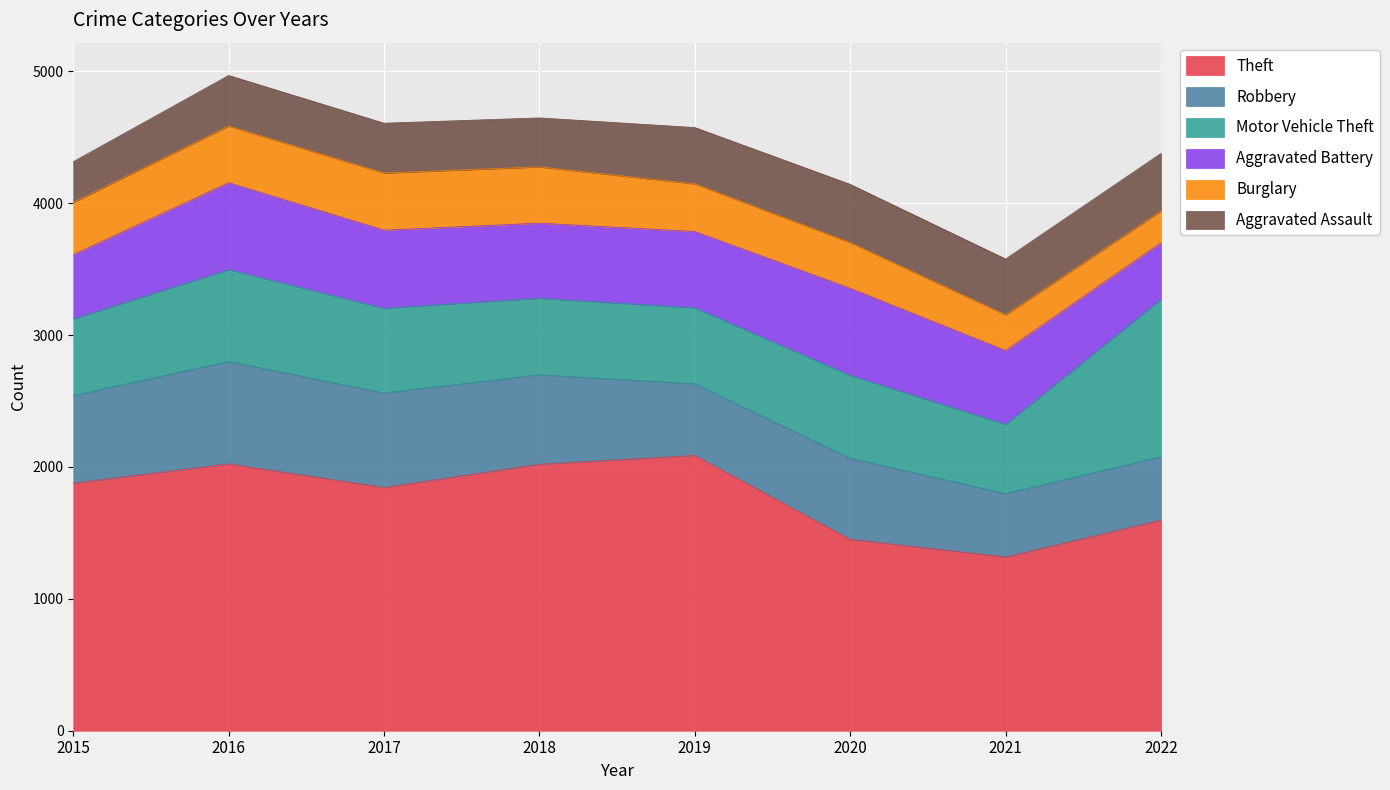

Reading left to right, extract all data points from this chart.

Theft: 2015=1878	2016=2024	2017=1845	2018=2021	2019=2088	2020=1452	2021=1318	2022=1598
Robbery: 2015=663	2016=776	2017=716	2018=678	2019=542	2020=614	2021=480	2022=479
Motor Vehicle Theft: 2015=584	2016=698	2017=644	2018=582	2019=578	2020=630	2021=527	2022=1196
Aggravated Battery: 2015=485	2016=658	2017=591	2018=568	2019=578	2020=659	2021=558	2022=428
Burglary: 2015=397	2016=430	2017=433	2018=427	2019=361	2020=347	2021=271	2022=241
Aggravated Assault: 2015=308	2016=383	2017=378	2018=371	2019=427	2020=441	2021=423	2022=436